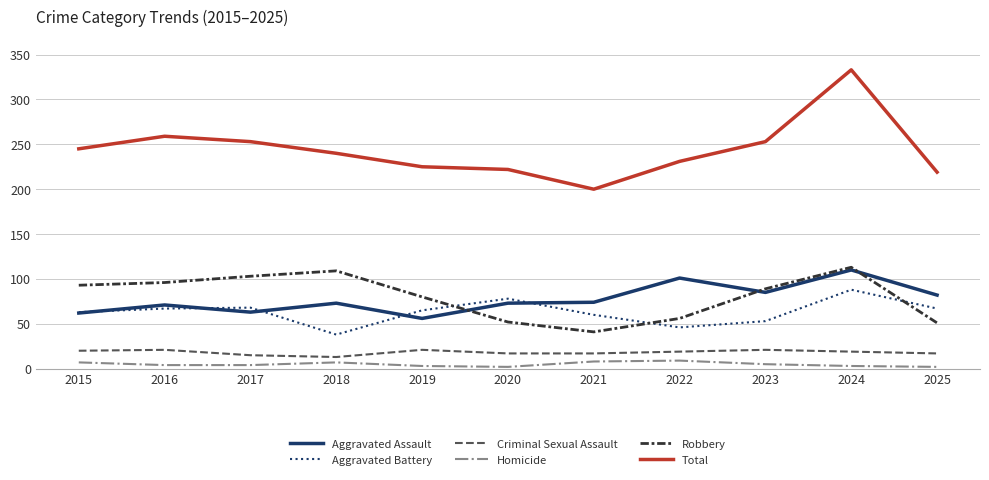

What is the highest value of the Criminal Sexual Assault series?

21